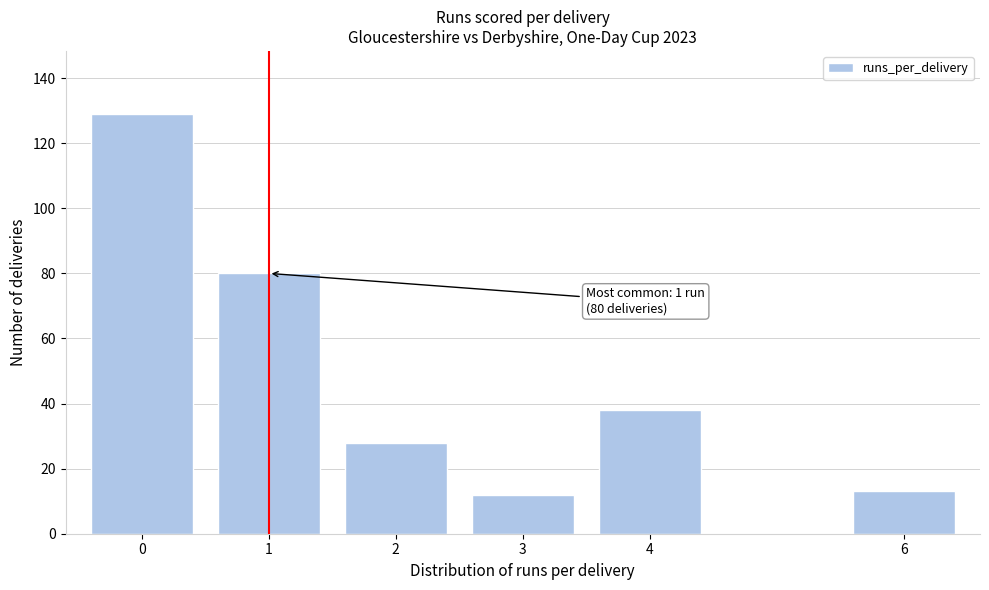

Reading right to left, transcribe all the data shown in this chart.

6=13	4=38	3=12	2=28	1=80	0=129